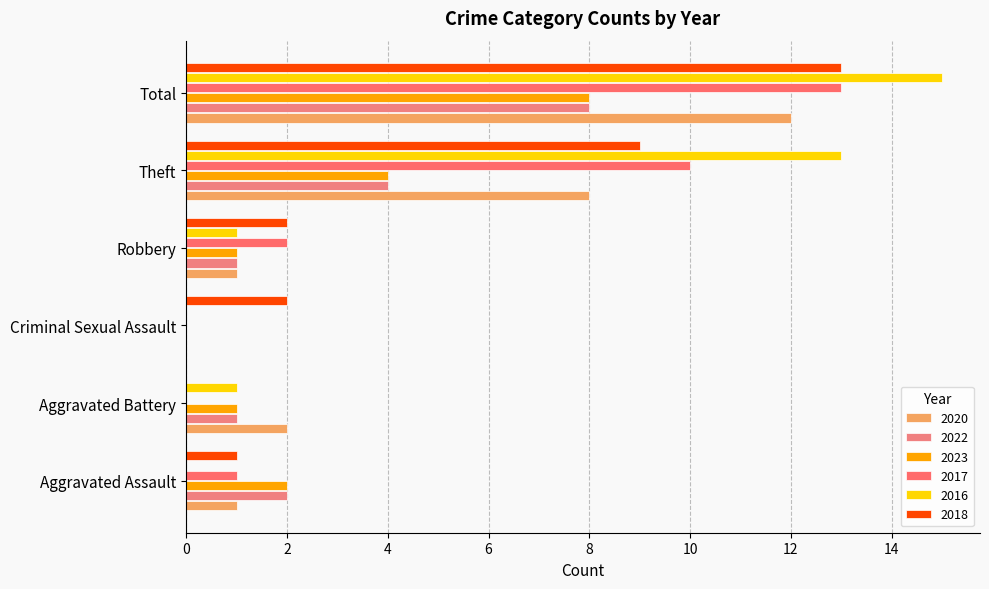

Count the number of categories in the chart.

6